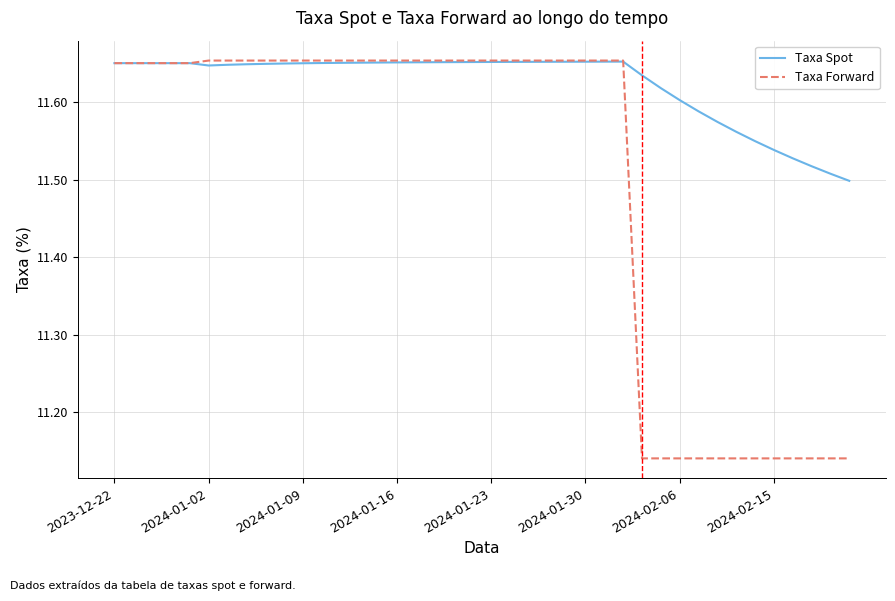

Which series has the widest spread of values?

Taxa Forward